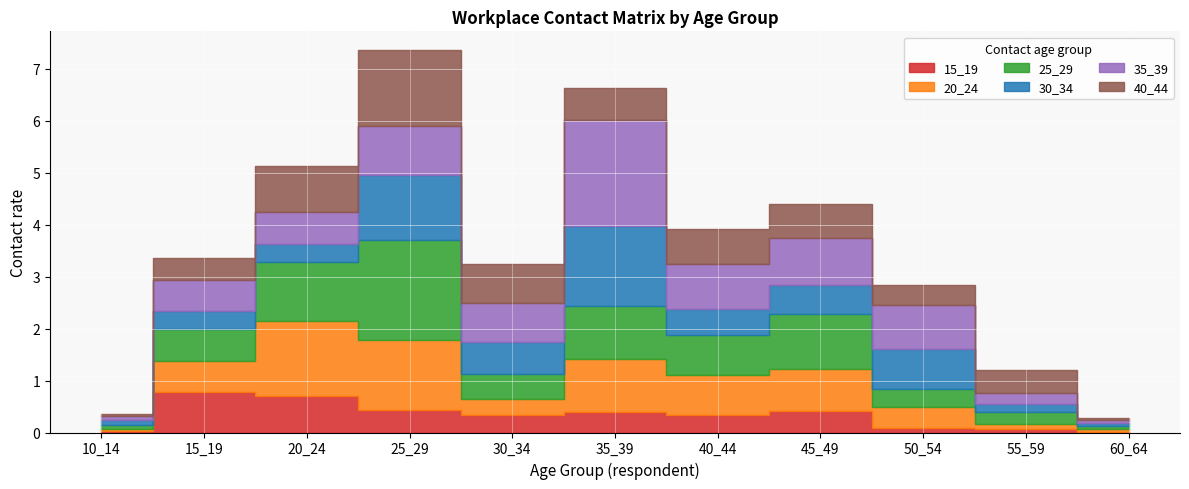

Reading right to left, extract all data points from this chart.

15_19: 60_64=0.0	55_59=0.1	50_54=0.1	45_49=0.4	40_44=0.3	35_39=0.4	30_34=0.3	25_29=0.4	20_24=0.7	15_19=0.8	10_14=0.0
20_24: 60_64=0.0	55_59=0.1	50_54=0.4	45_49=0.8	40_44=0.8	35_39=1.0	30_34=0.3	25_29=1.4	20_24=1.4	15_19=0.6	10_14=0.0
25_29: 60_64=0.1	55_59=0.2	50_54=0.3	45_49=1.1	40_44=0.8	35_39=1.0	30_34=0.5	25_29=1.9	20_24=1.1	15_19=0.6	10_14=0.1
30_34: 60_64=0.0	55_59=0.1	50_54=0.8	45_49=0.6	40_44=0.5	35_39=1.5	30_34=0.6	25_29=1.3	20_24=0.3	15_19=0.3	10_14=0.1
35_39: 60_64=0.1	55_59=0.2	50_54=0.8	45_49=0.9	40_44=0.9	35_39=2.0	30_34=0.7	25_29=0.9	20_24=0.6	15_19=0.6	10_14=0.1
40_44: 60_64=0.0	55_59=0.4	50_54=0.4	45_49=0.7	40_44=0.7	35_39=0.6	30_34=0.8	25_29=1.5	20_24=0.9	15_19=0.4	10_14=0.1